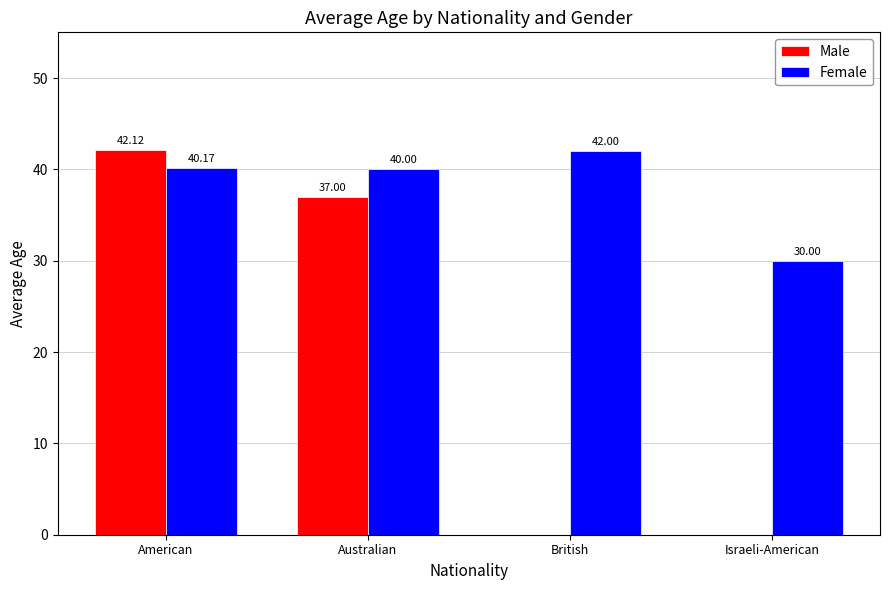

What is the approximate value of Female at Israeli-American?

30.0